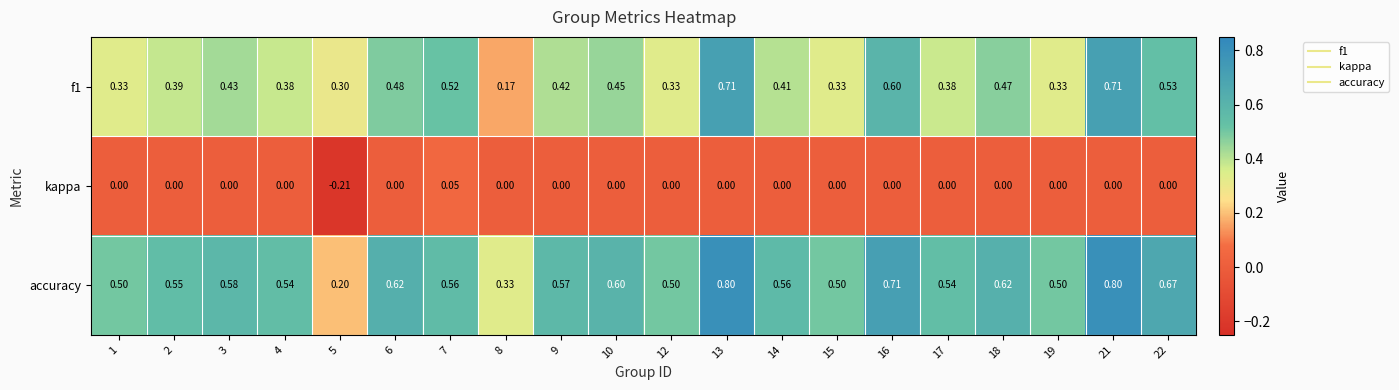

At how many categories does at least one series exceed 0?

20